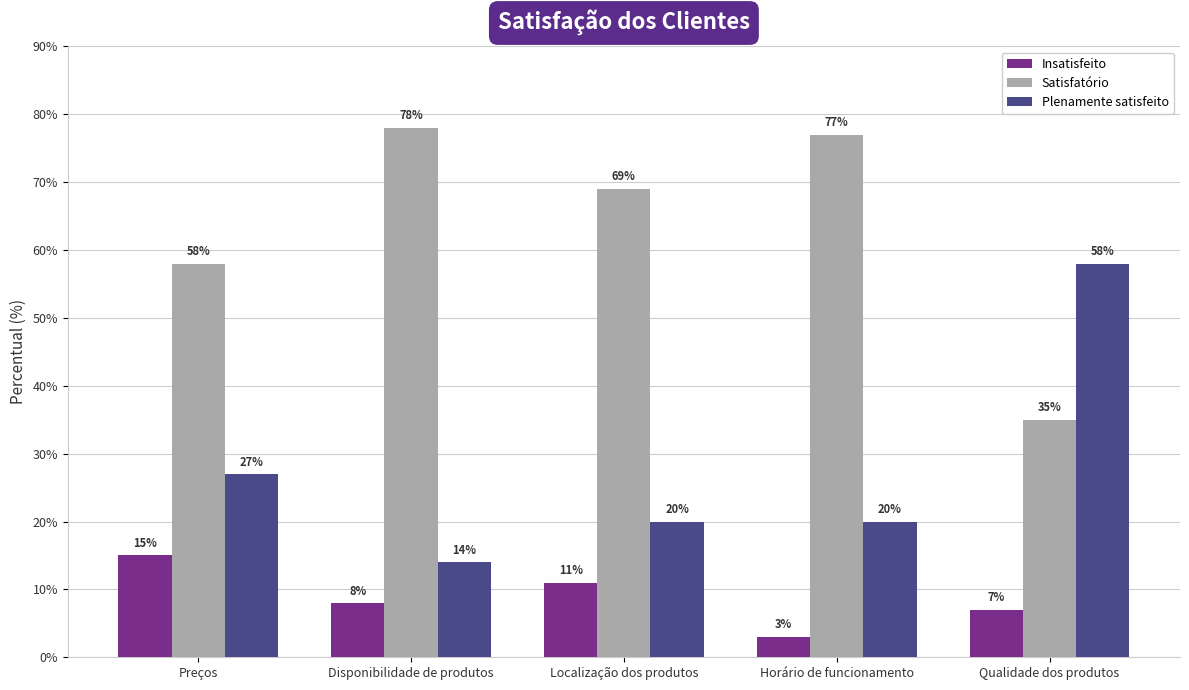

What are all the series names shown in the legend?

Insatisfeito, Satisfatório, Plenamente satisfeito